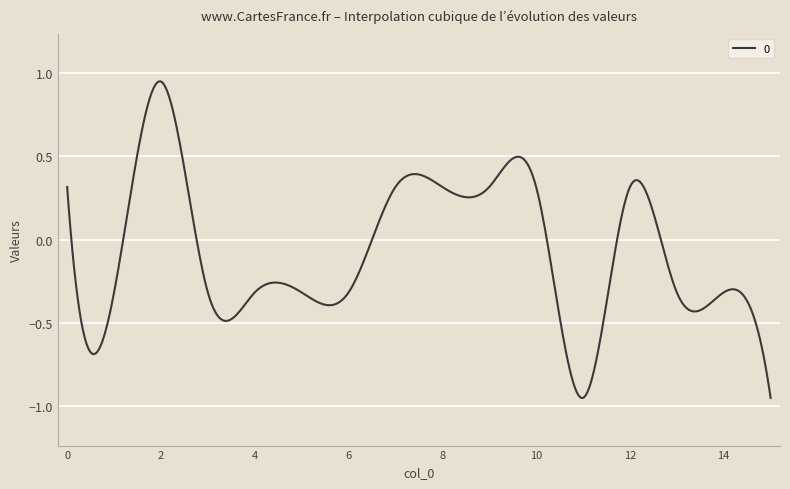

What is the sum of all values?

-29.9